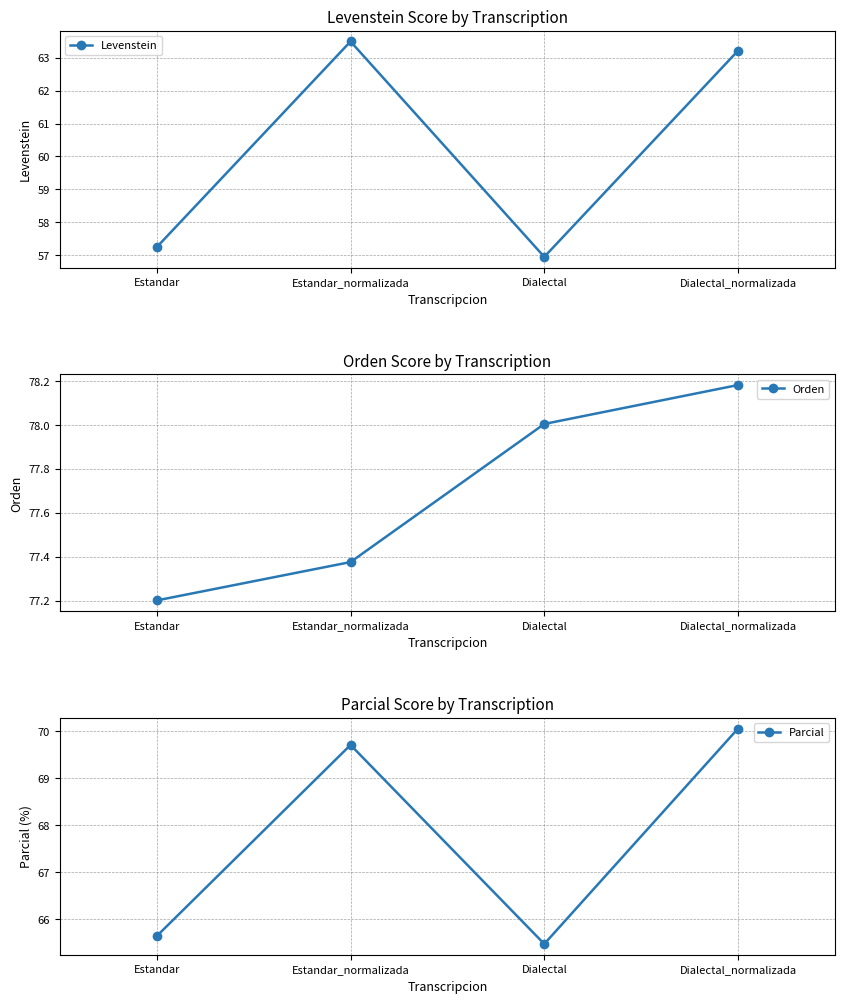

True or false: Orden has more than 2 interior local peaks.

False